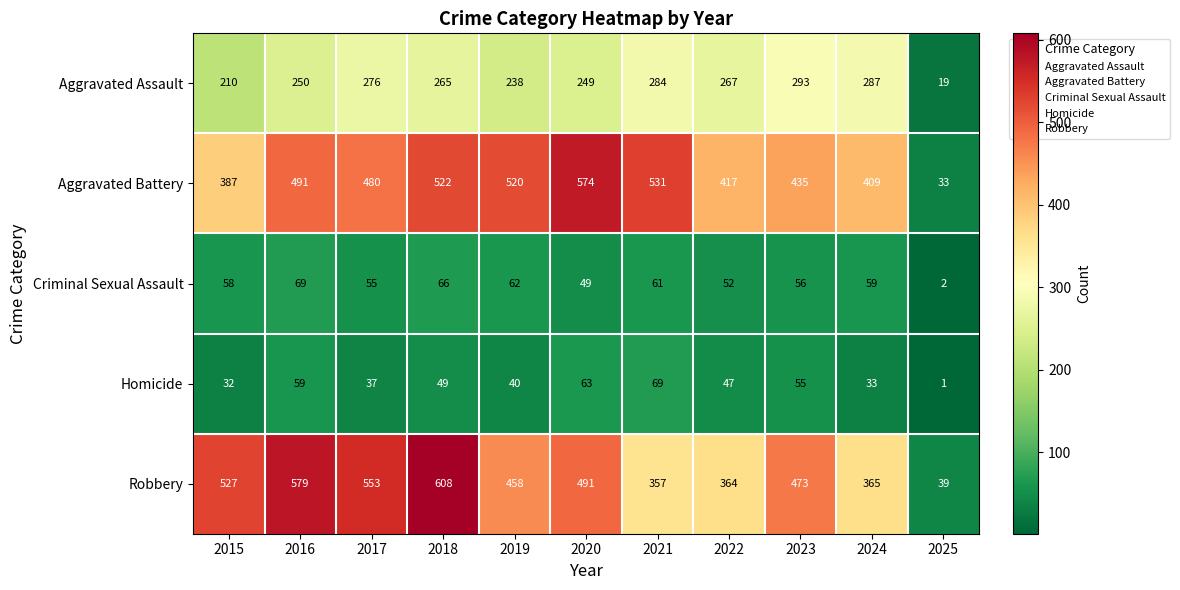

What is the difference between the Criminal Sexual Assault values at 2024 and 2017?

4